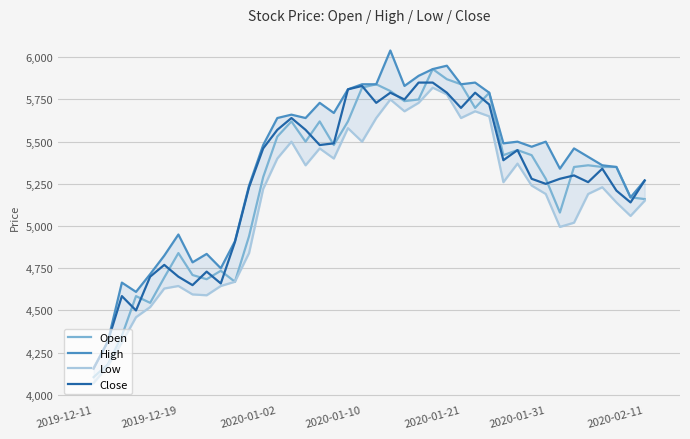

What is the maximum value shown in the chart?

6040